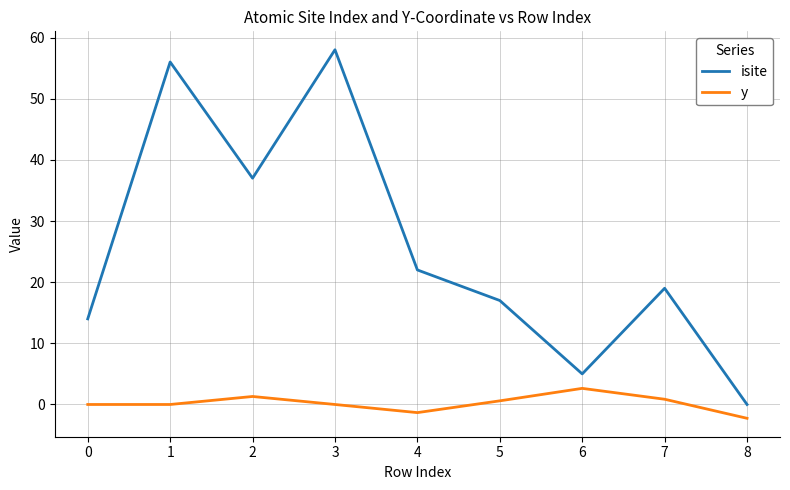

What is the difference between the maximum and minimum values in the isite series?

58.0